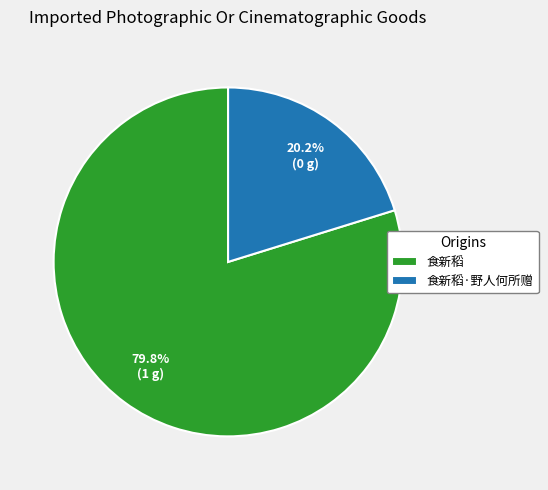

To the nearest percent, what is the average slice percentage?

50%